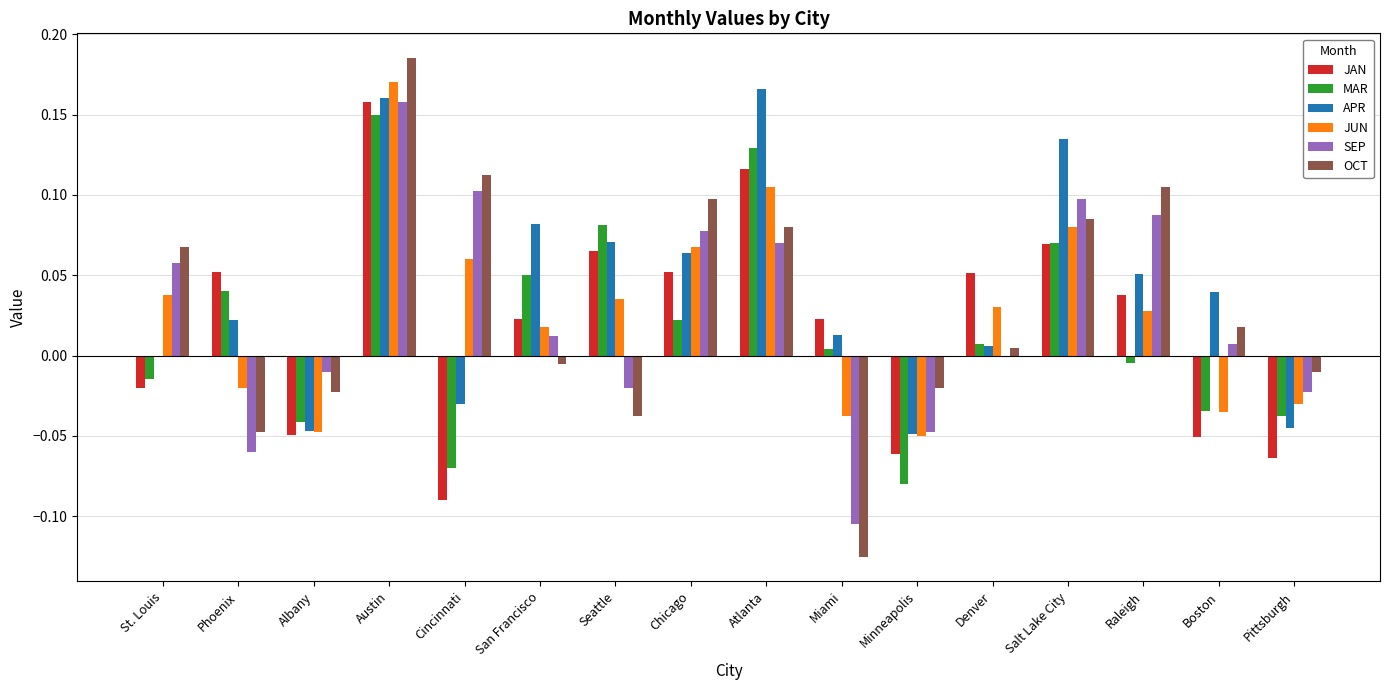

What are all the series names shown in the legend?

JAN, MAR, APR, JUN, SEP, OCT